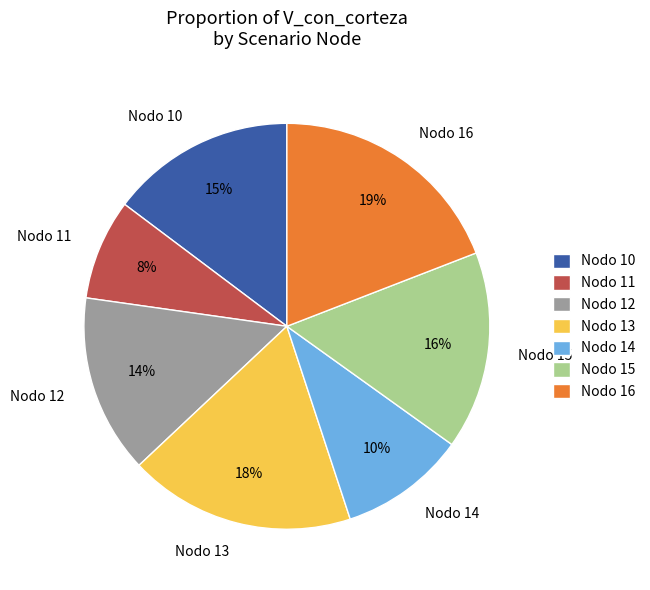

To the nearest percent, what is the average slice percentage?

14%